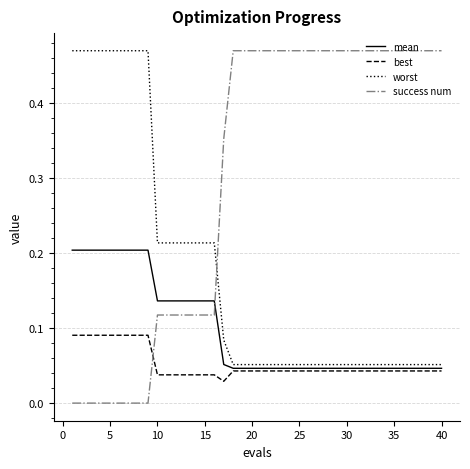

Rank the series by their average value, from highest to lowest.

success num, worst, mean, best